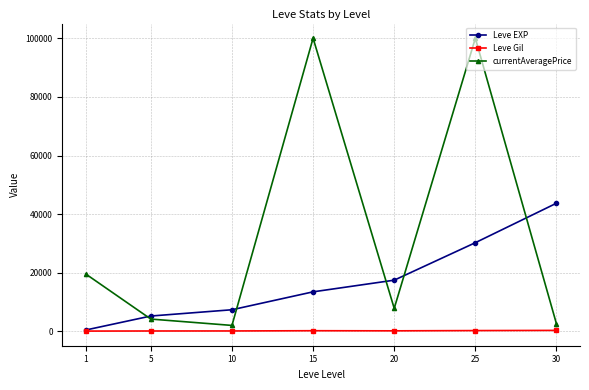

How many interior local peaks does the currentAveragePrice series have?

2